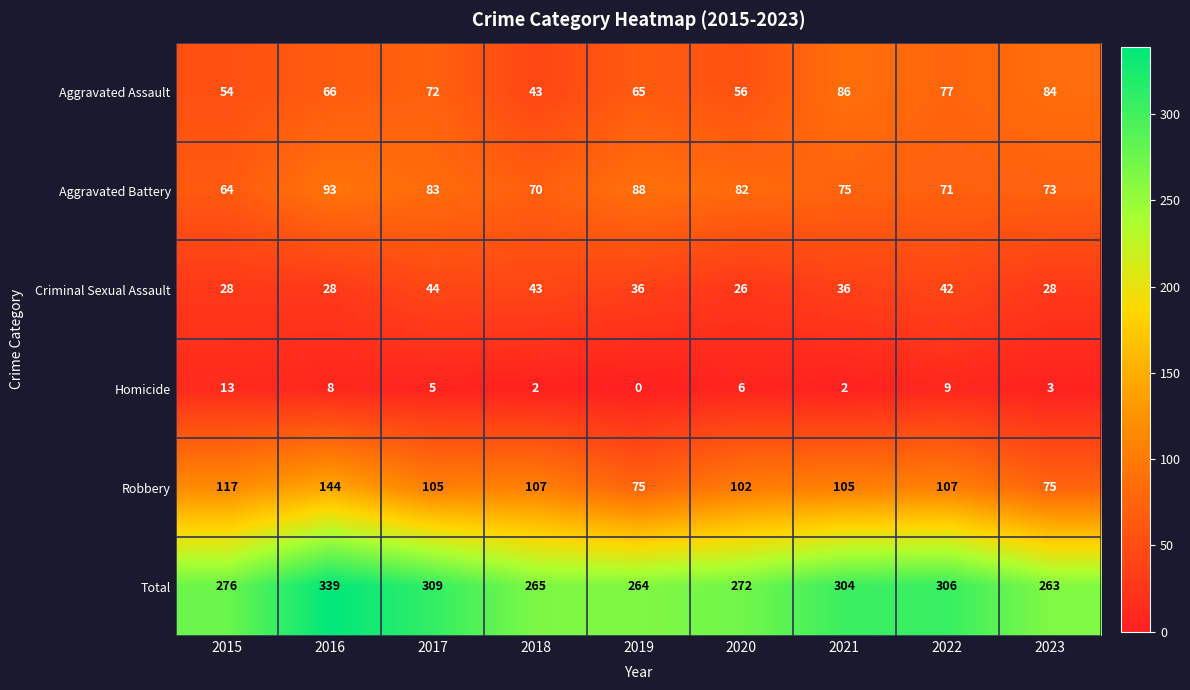

Which series has the largest total across all categories?

Total